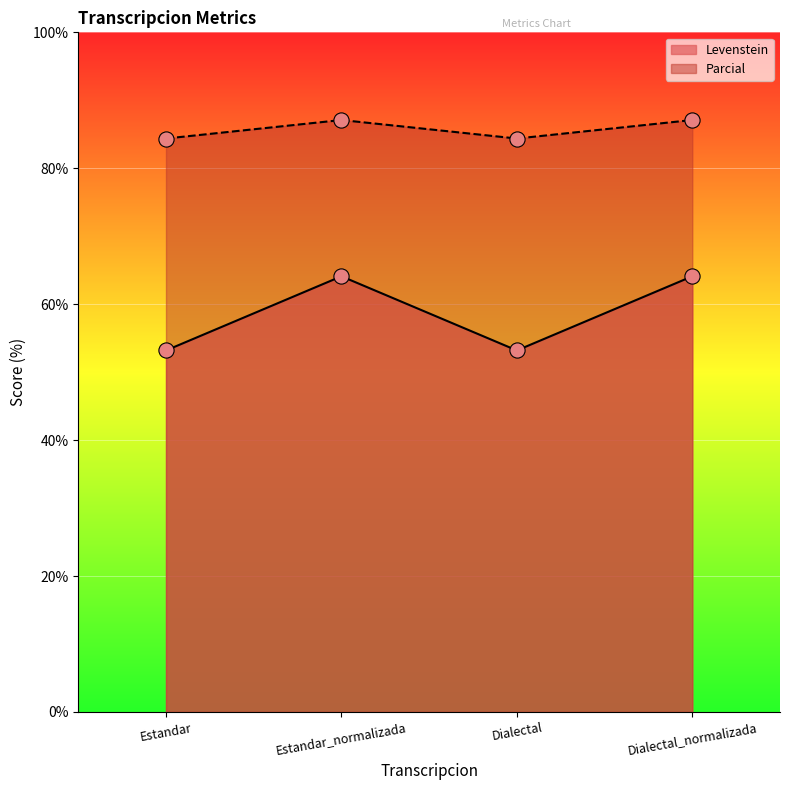

At how many categories does at least one series exceed 75?

4